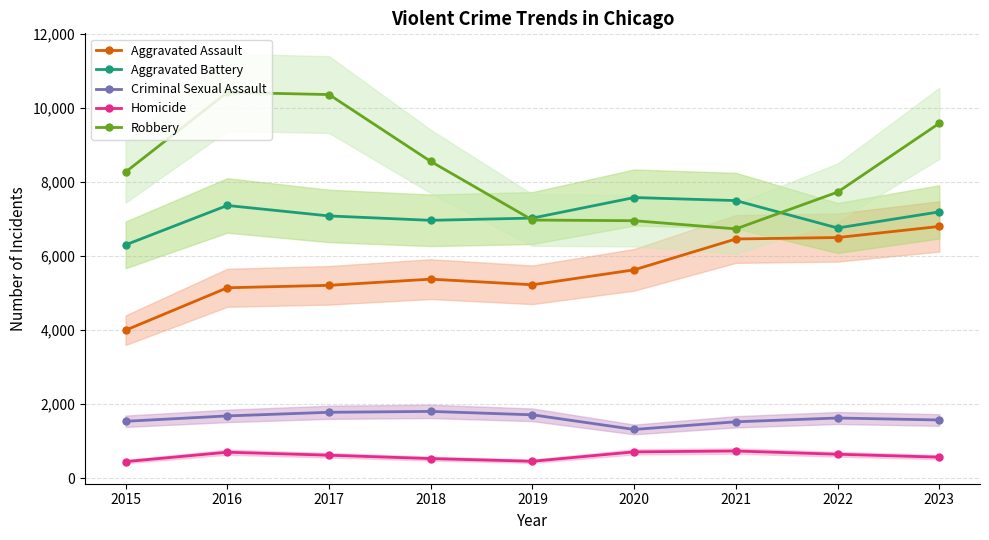

True or false: Aggravated Assault and Homicide intersect in this chart.

False